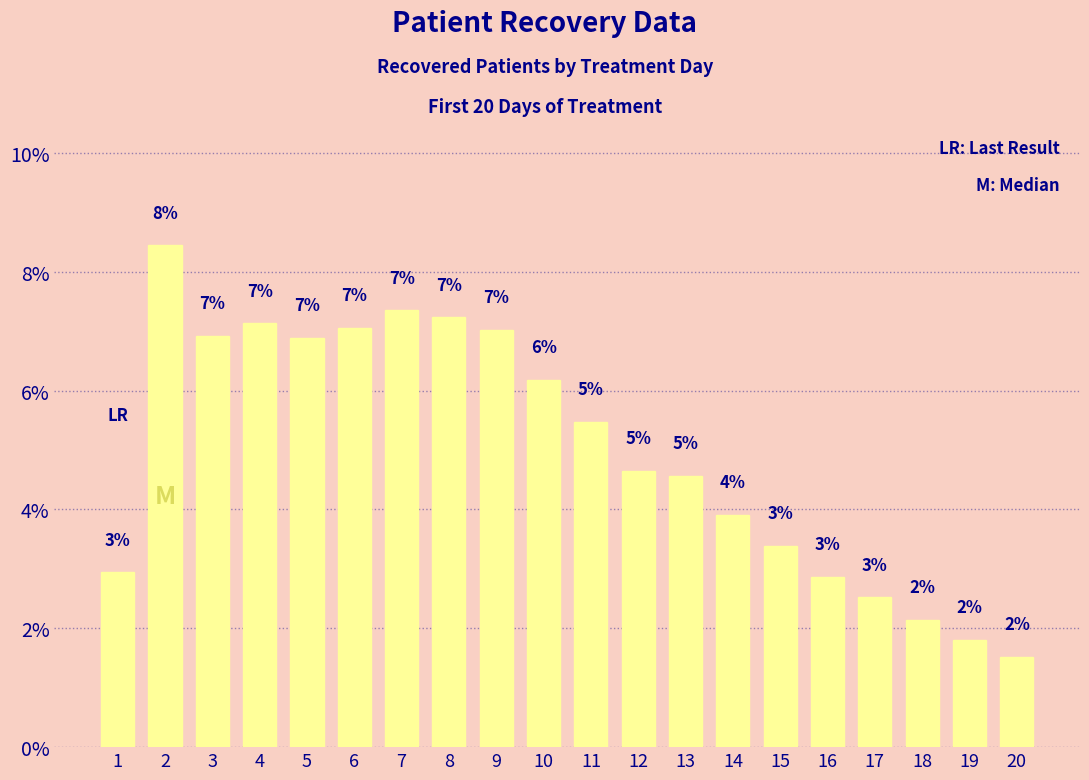

Are the bars horizontal?

No